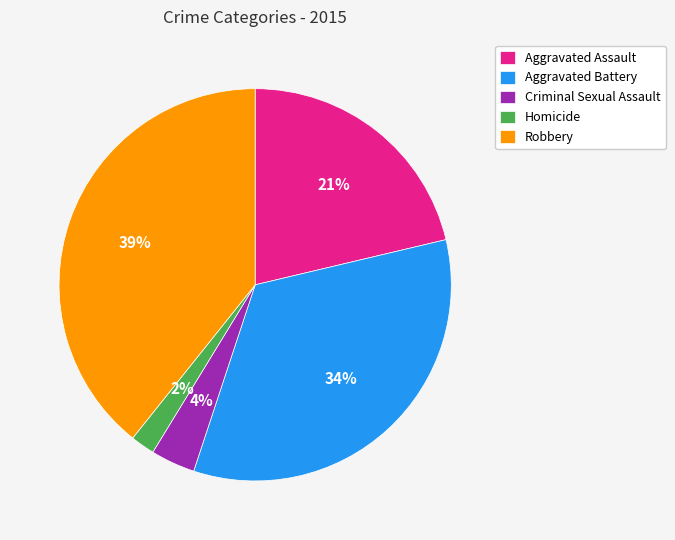

To the nearest percent, what is the average slice percentage?

20%